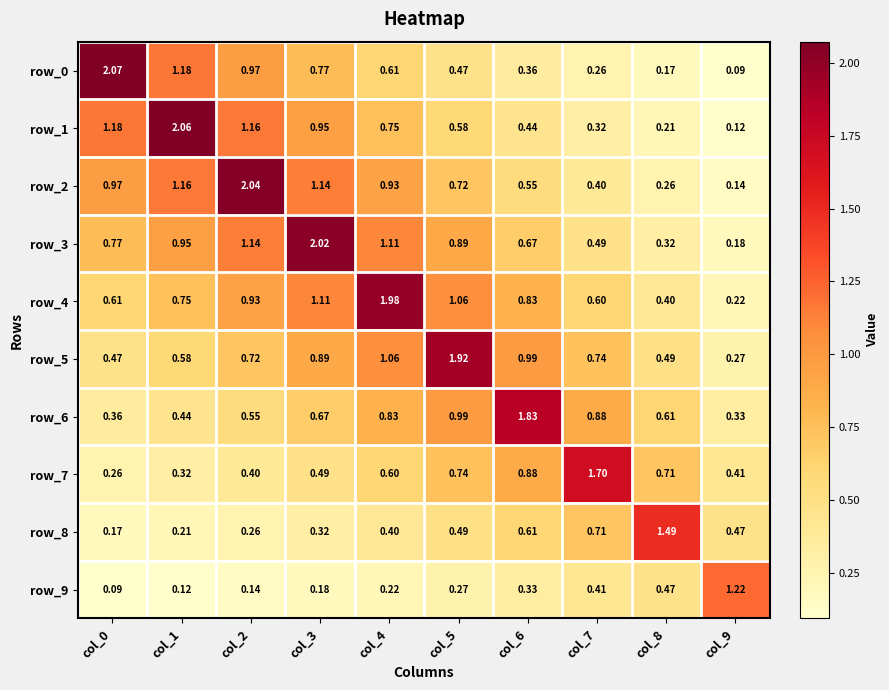

Reading right to left, transcribe all the data shown in this chart.

row_0: col_9=0.1	col_8=0.2	col_7=0.3	col_6=0.4	col_5=0.5	col_4=0.6	col_3=0.8	col_2=1.0	col_1=1.2	col_0=2.1
row_1: col_9=0.1	col_8=0.2	col_7=0.3	col_6=0.4	col_5=0.6	col_4=0.8	col_3=1.0	col_2=1.2	col_1=2.1	col_0=1.2
row_2: col_9=0.1	col_8=0.3	col_7=0.4	col_6=0.5	col_5=0.7	col_4=0.9	col_3=1.1	col_2=2.0	col_1=1.2	col_0=1.0
row_3: col_9=0.2	col_8=0.3	col_7=0.5	col_6=0.7	col_5=0.9	col_4=1.1	col_3=2.0	col_2=1.1	col_1=1.0	col_0=0.8
row_4: col_9=0.2	col_8=0.4	col_7=0.6	col_6=0.8	col_5=1.1	col_4=2.0	col_3=1.1	col_2=0.9	col_1=0.8	col_0=0.6
row_5: col_9=0.3	col_8=0.5	col_7=0.7	col_6=1.0	col_5=1.9	col_4=1.1	col_3=0.9	col_2=0.7	col_1=0.6	col_0=0.5
row_6: col_9=0.3	col_8=0.6	col_7=0.9	col_6=1.8	col_5=1.0	col_4=0.8	col_3=0.7	col_2=0.5	col_1=0.4	col_0=0.4
row_7: col_9=0.4	col_8=0.7	col_7=1.7	col_6=0.9	col_5=0.7	col_4=0.6	col_3=0.5	col_2=0.4	col_1=0.3	col_0=0.3
row_8: col_9=0.5	col_8=1.5	col_7=0.7	col_6=0.6	col_5=0.5	col_4=0.4	col_3=0.3	col_2=0.3	col_1=0.2	col_0=0.2
row_9: col_9=1.2	col_8=0.5	col_7=0.4	col_6=0.3	col_5=0.3	col_4=0.2	col_3=0.2	col_2=0.1	col_1=0.1	col_0=0.1